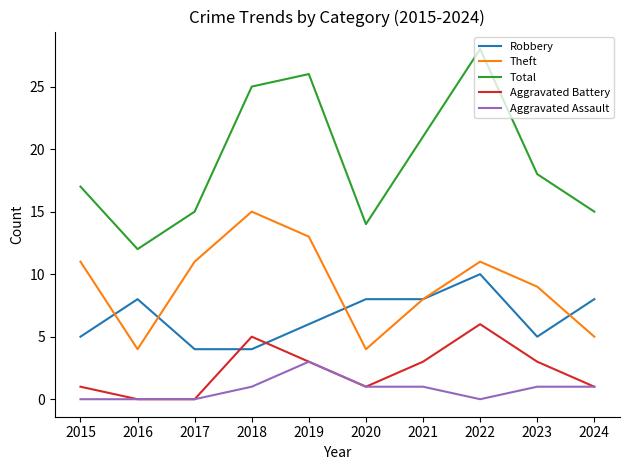

After their last crossing, which series has the higher values: Robbery or Theft?

Robbery